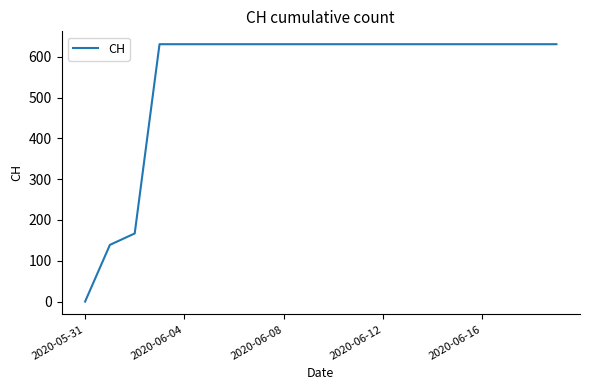

What is the maximum value shown in the chart?

631